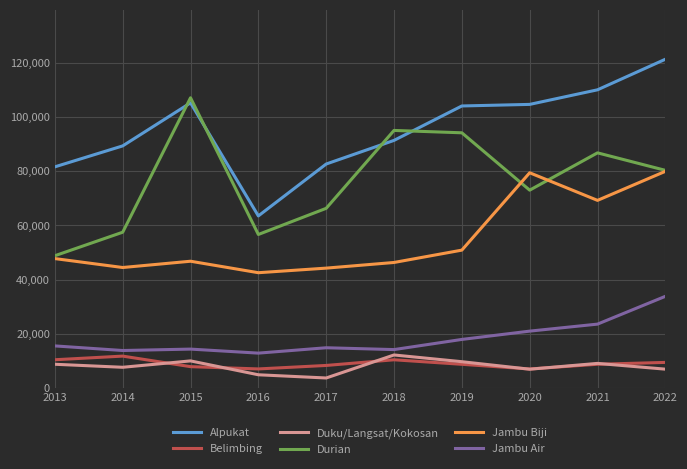

True or false: Duku/Langsat/Kokosan and Alpukat cross at least once.

False